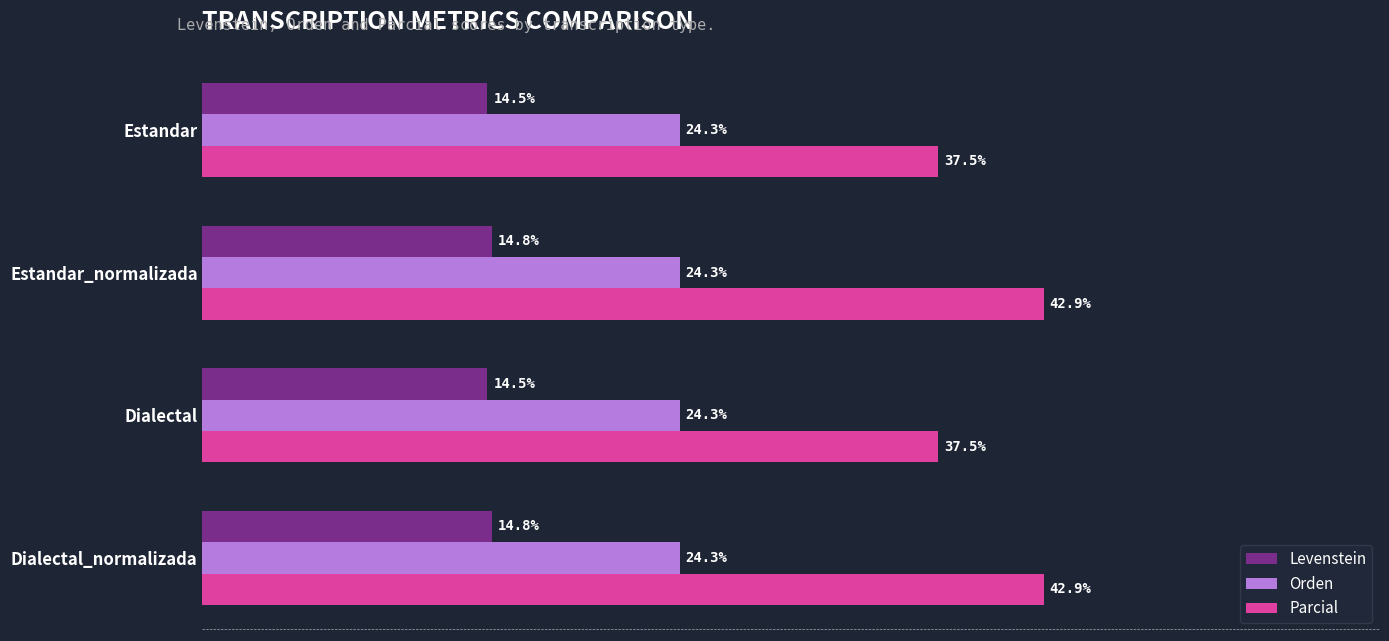

Rank the series at Estandar_normalizada from highest to lowest value.

Parcial, Orden, Levenstein